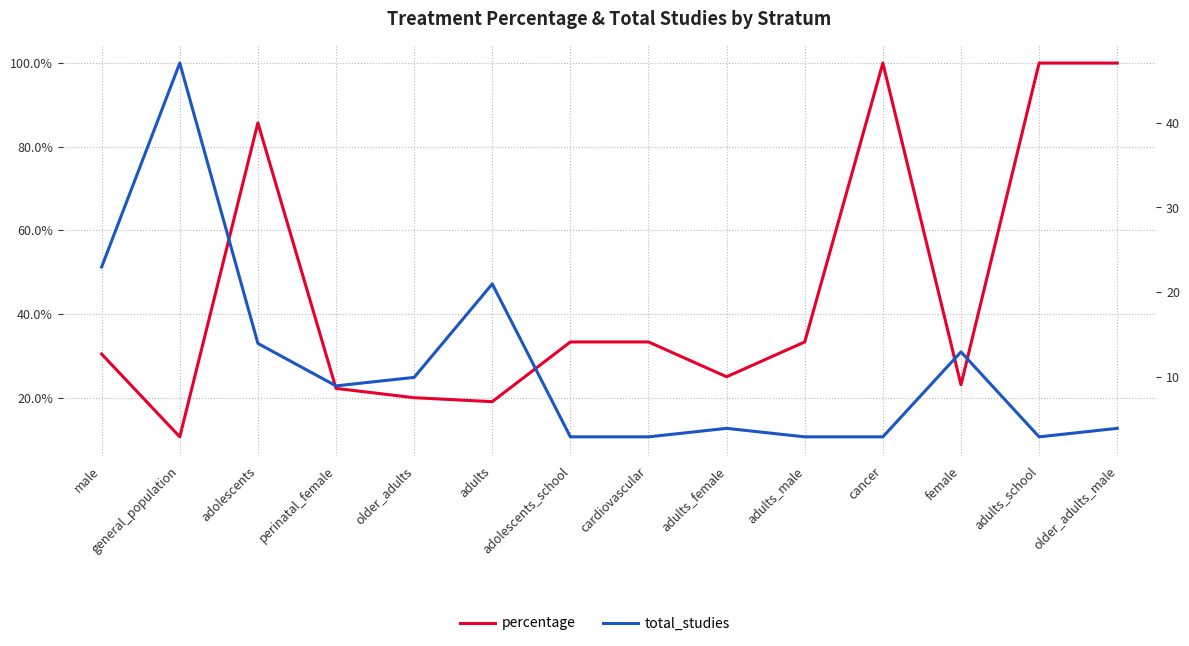

Does the chart have visible grid lines?

Yes